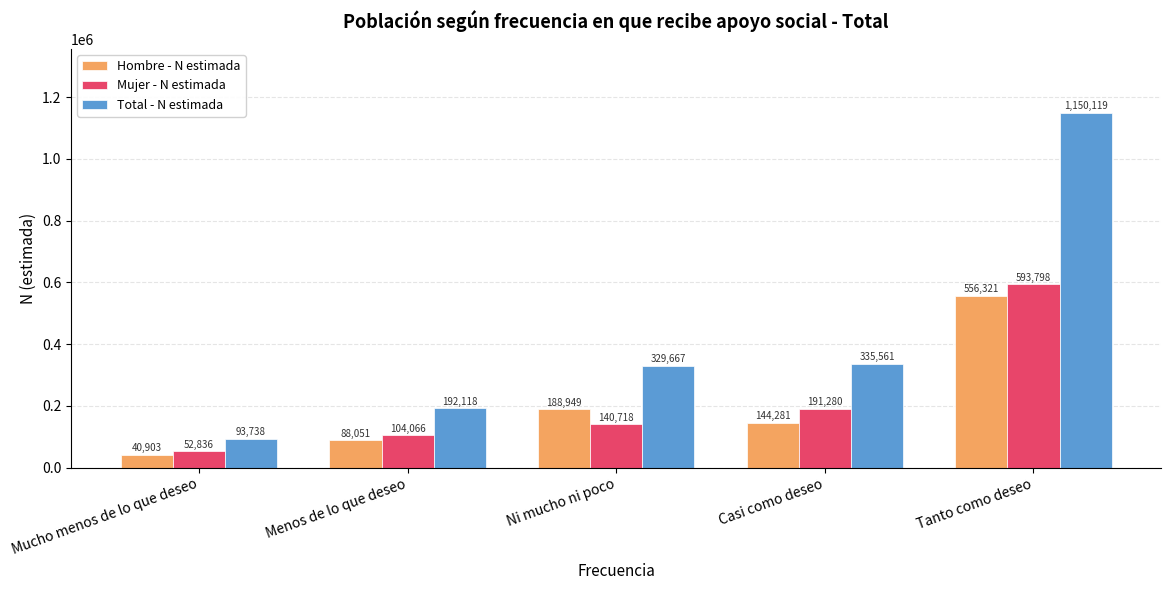

At which category does the chart reach its peak across all series?

Tanto como deseo